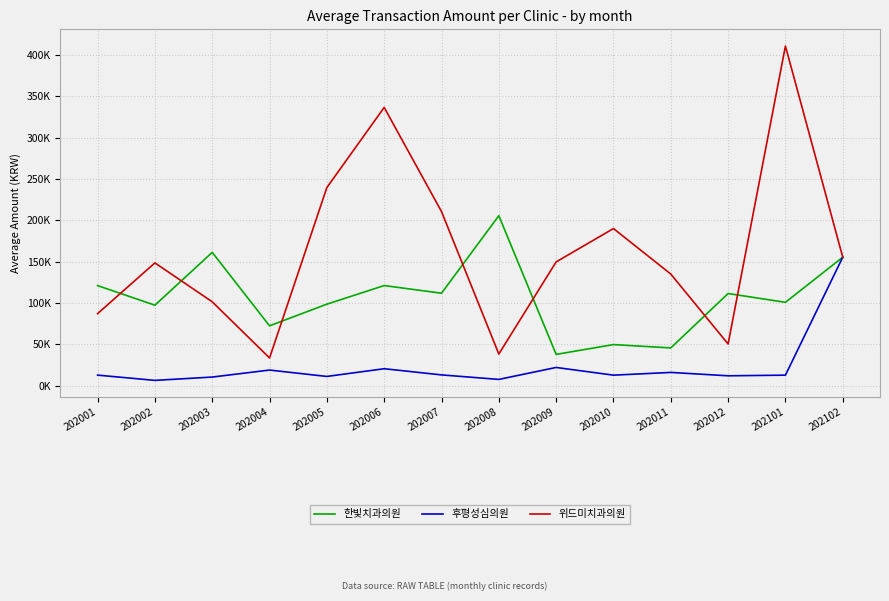

True or false: 후평성심의원 has a value of 21868.8 at 202101.

False